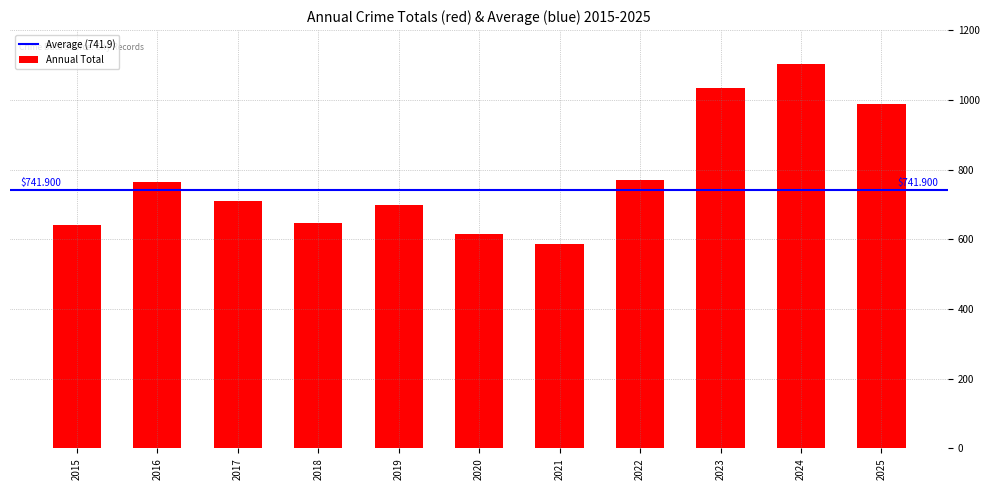

What is the value of the 2nd bar from the left?

765